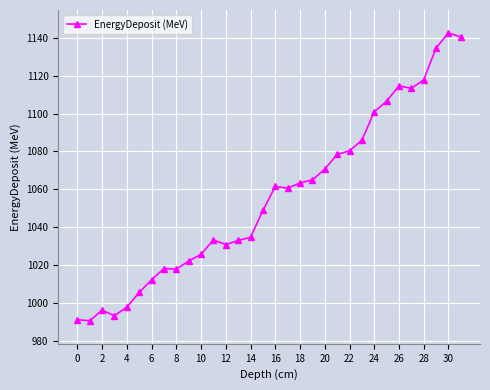

What is the difference between the maximum and minimum values?

151.9